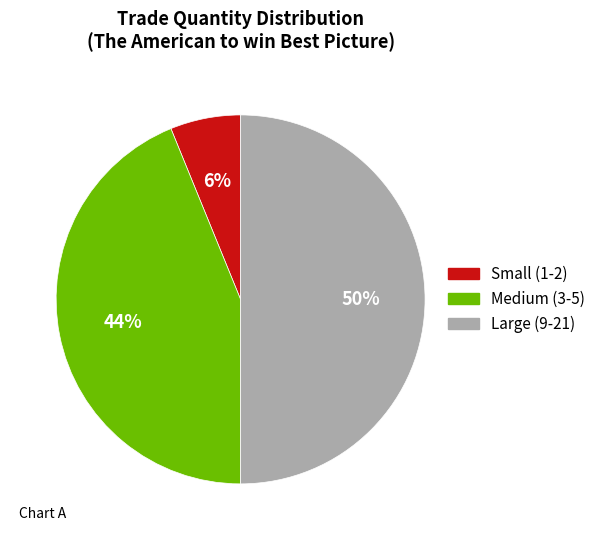

Does Small (1-2) account for over 50% of the chart?

No